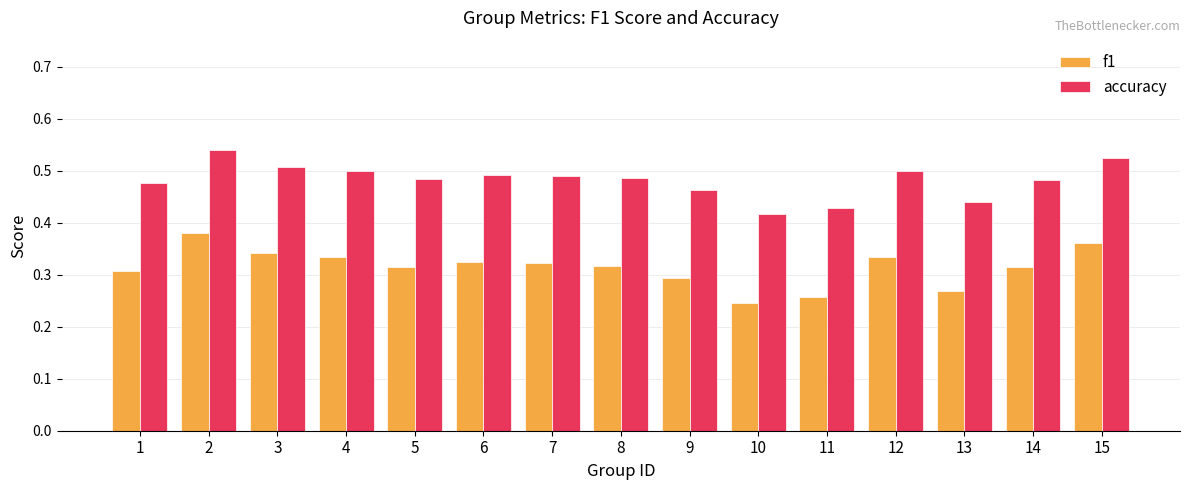

The value of accuracy at 1 is 0.3. True or false?

False